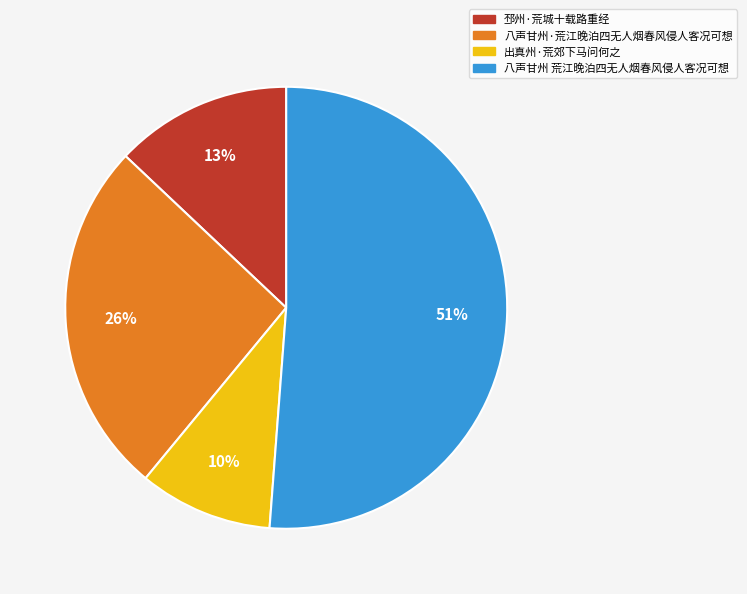

How many slices are in this pie chart?

4